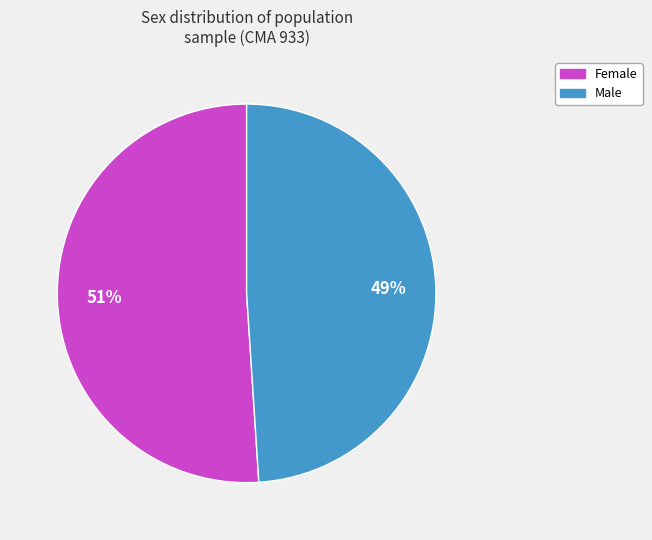

Is there any slice that represents more than half of the pie?

Yes